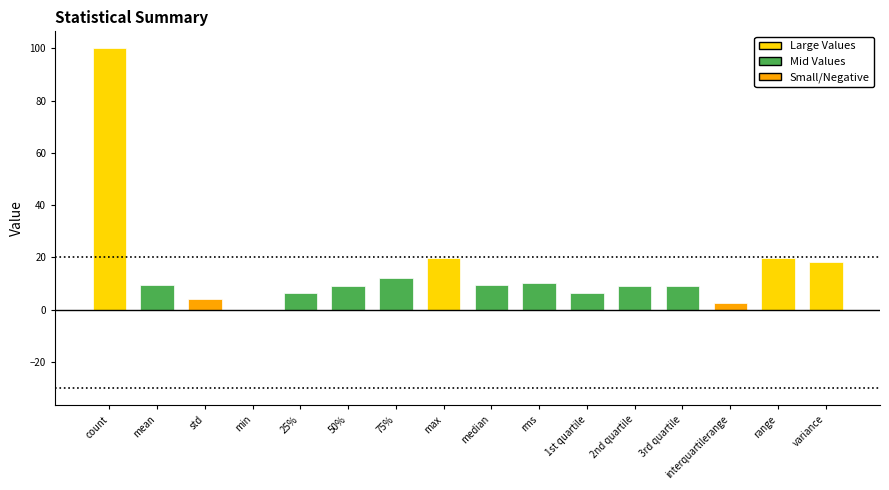

How many series are shown in this chart?

1